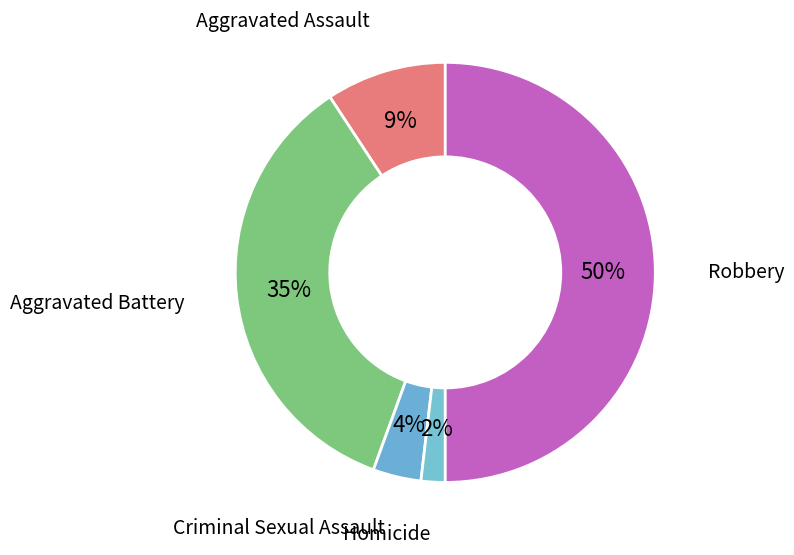

Count the number of slices in the pie.

5